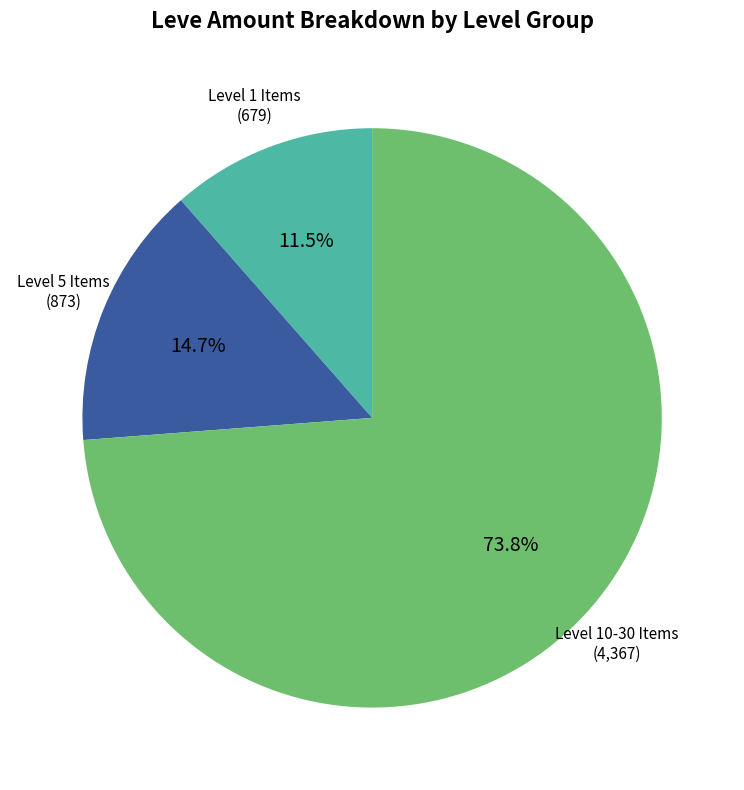

Is there a majority slice in this chart?

Yes